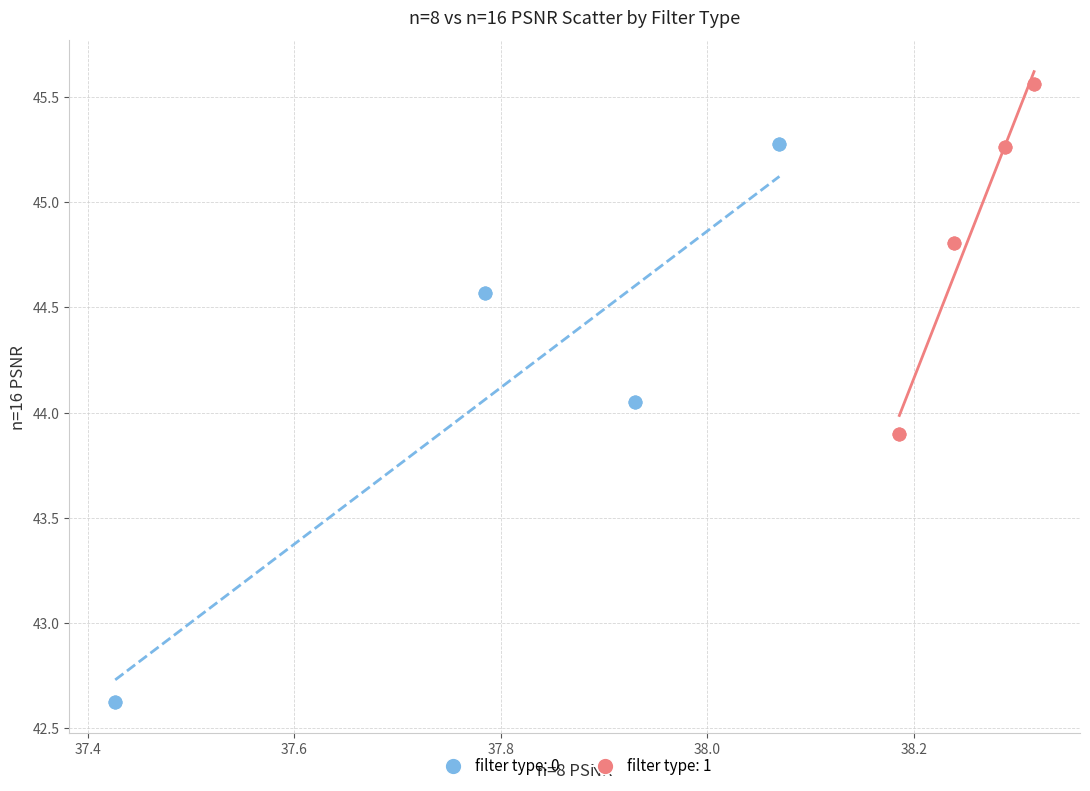

Which series reaches the minimum Y coordinate?

filter type: 0